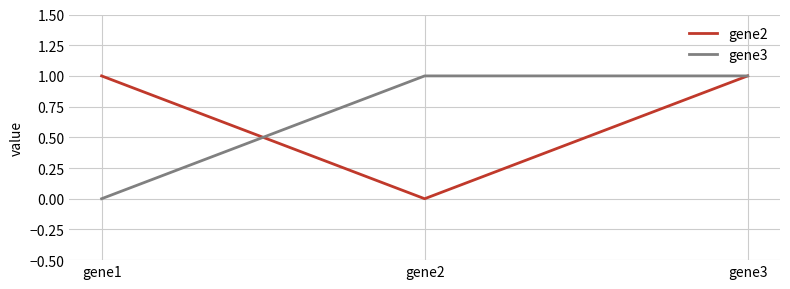

What is the average value of the gene2 series?

1